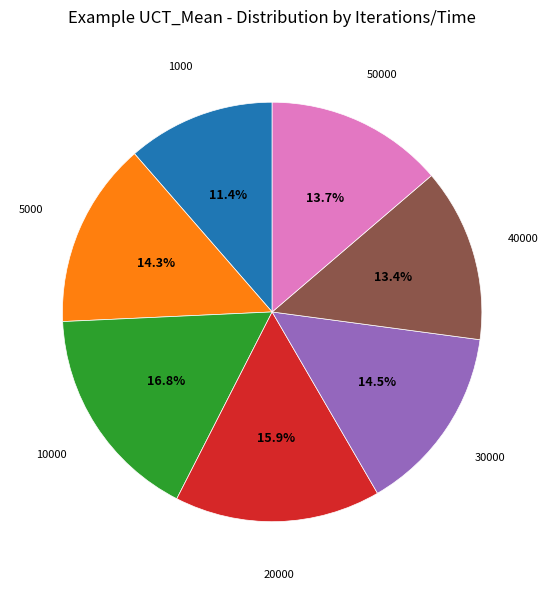

Does any single category account for the majority?

No